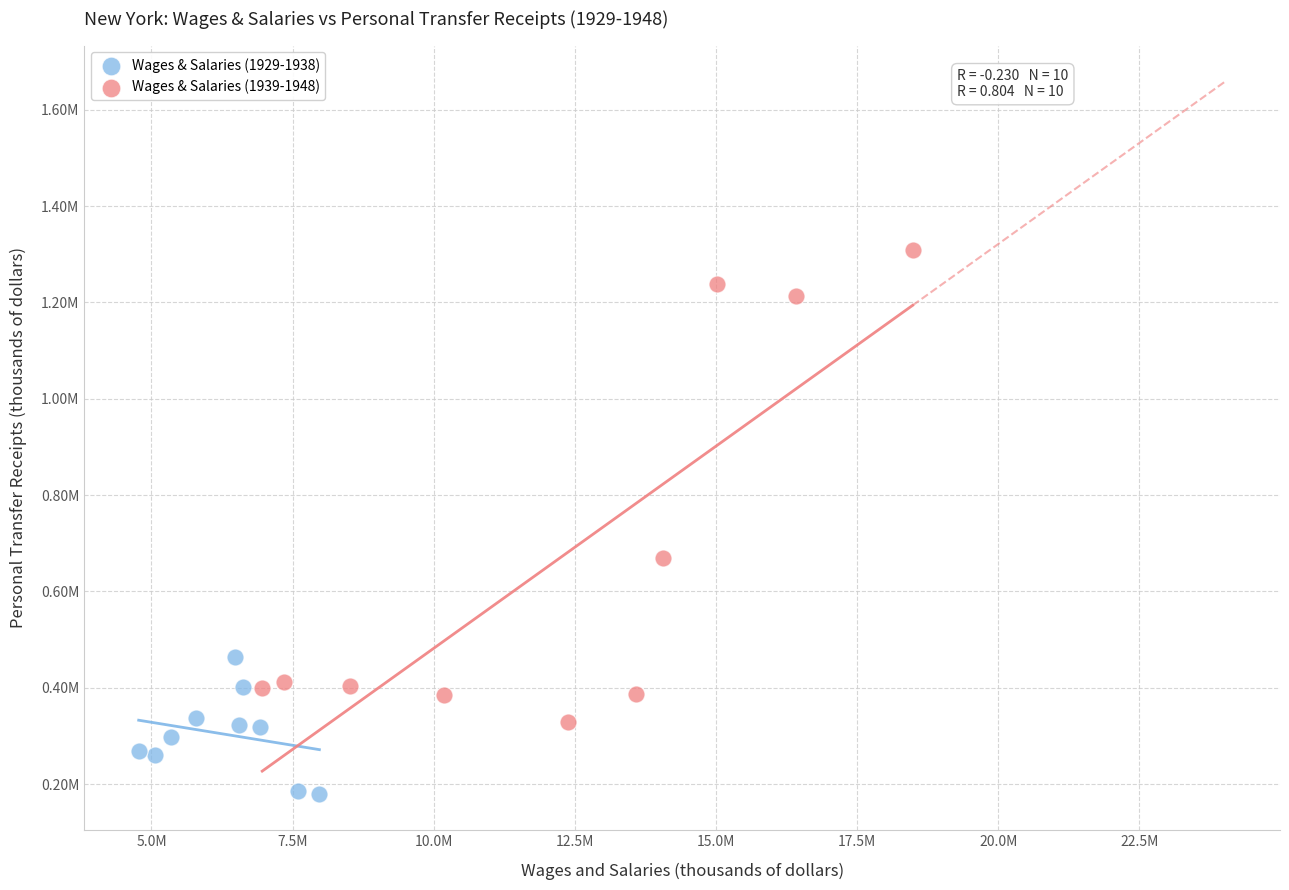

What are all the series names shown in the legend?

Wages & Salaries (1929-1938), Wages & Salaries (1939-1948)